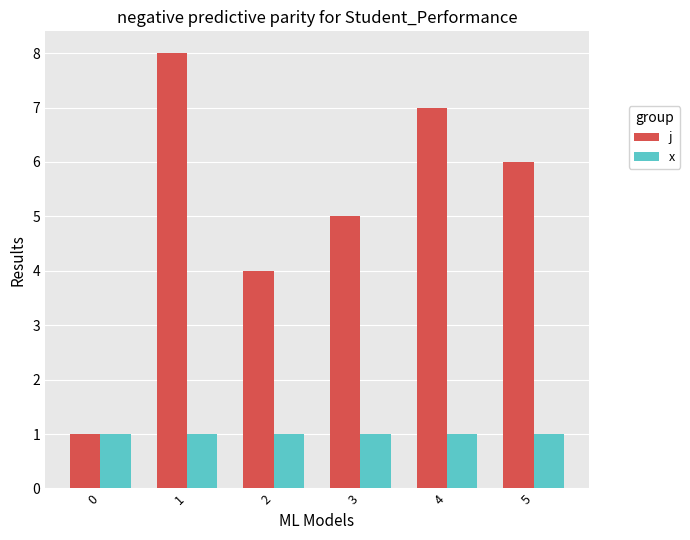

List the series in order of their peak value, lowest first.

x, j